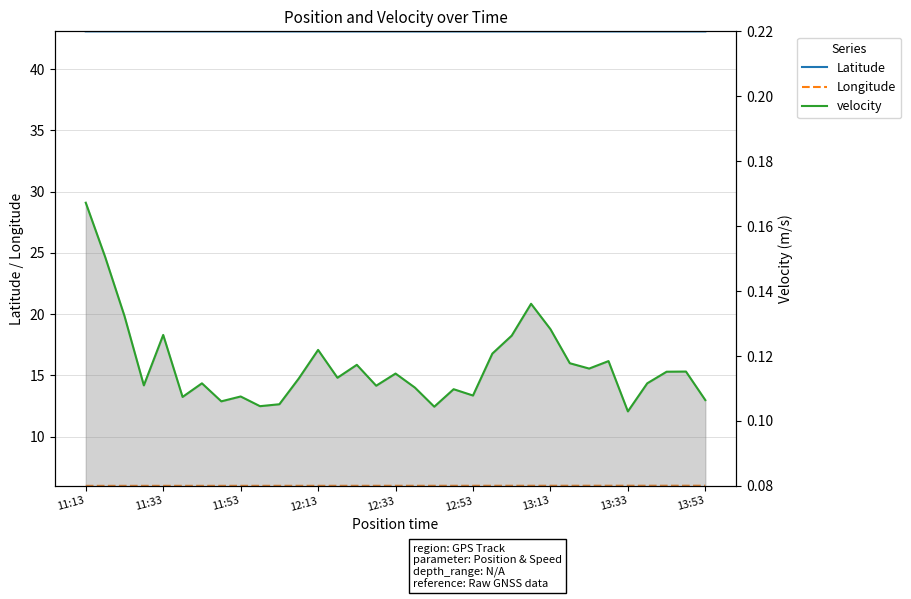

Reading left to right, extract all data points from this chart.

Latitude: 43.1	43.1	43.1	43.1	43.1	43.1	43.1	43.1	43.1	43.1	43.1	43.1	43.1	43.1	43.1	43.1	43.1	43.1	43.1	43.1	43.1	43.1	43.1	43.1	43.1	43.1	43.1	43.1	43.1	43.1	43.1	43.1	43.1
Longitude: 6.0	6.0	6.0	6.0	6.0	6.0	6.0	6.0	6.0	6.0	6.0	6.0	6.0	6.0	6.0	6.0	6.0	6.0	6.0	6.0	6.0	6.0	6.0	6.0	6.0	6.0	6.0	6.0	6.0	6.0	6.0	6.0	6.0
velocity: 0.2	0.2	0.1	0.1	0.1	0.1	0.1	0.1	0.1	0.1	0.1	0.1	0.1	0.1	0.1	0.1	0.1	0.1	0.1	0.1	0.1	0.1	0.1	0.1	0.1	0.1	0.1	0.1	0.1	0.1	0.1	0.1	0.1